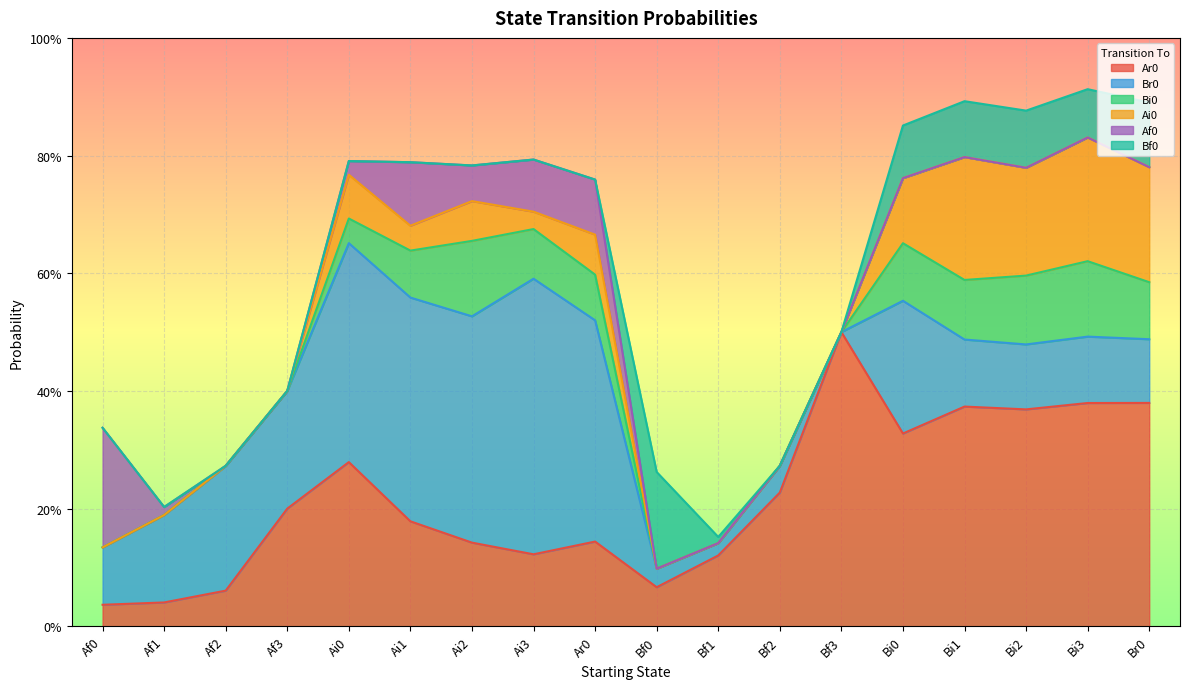

Between Af1 and Bi2, which series saw the biggest shift?

Ar0